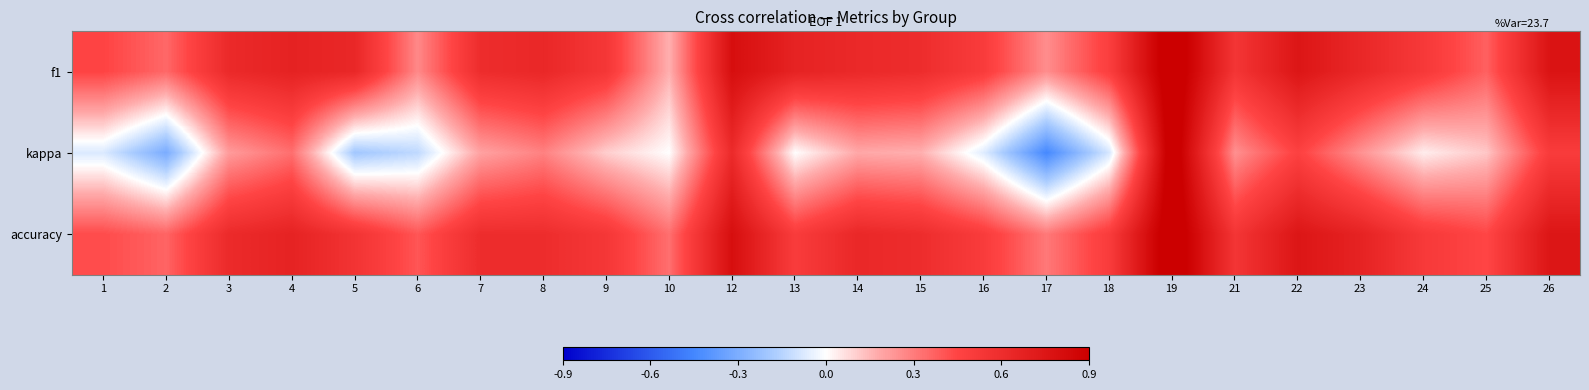

Between 9 and 21, which series saw the biggest shift?

kappa